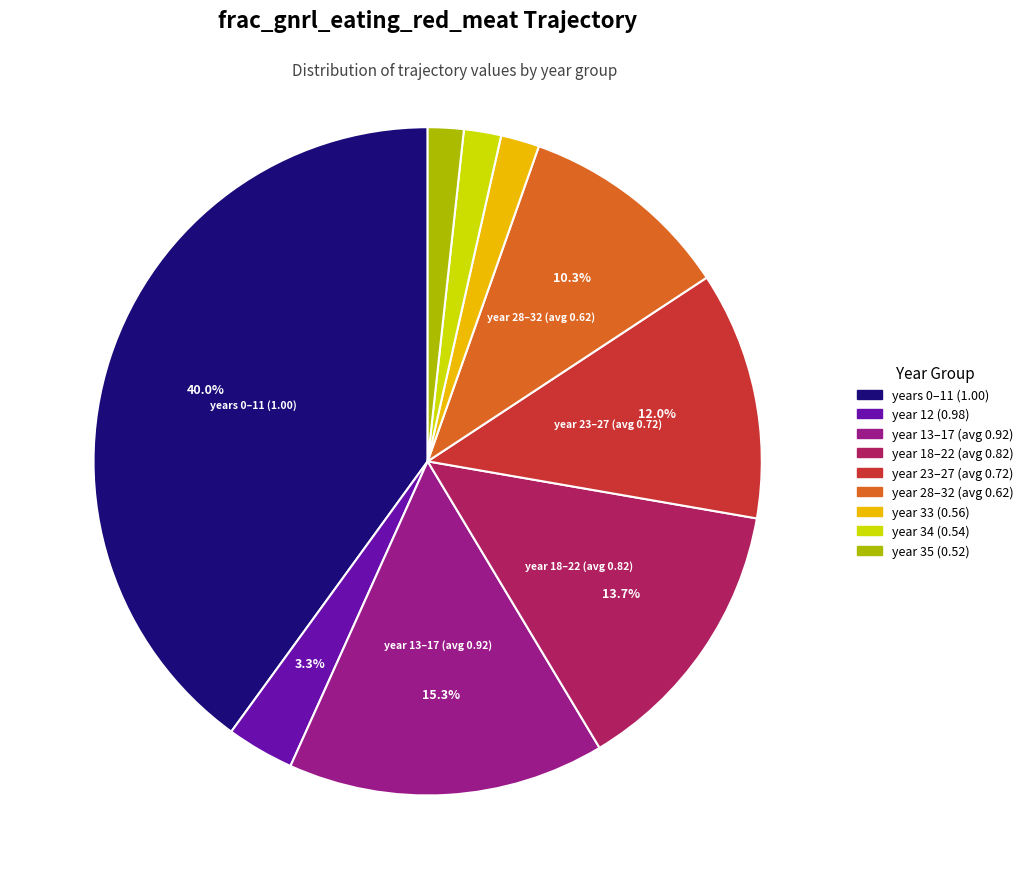

Is there a majority slice in this chart?

No